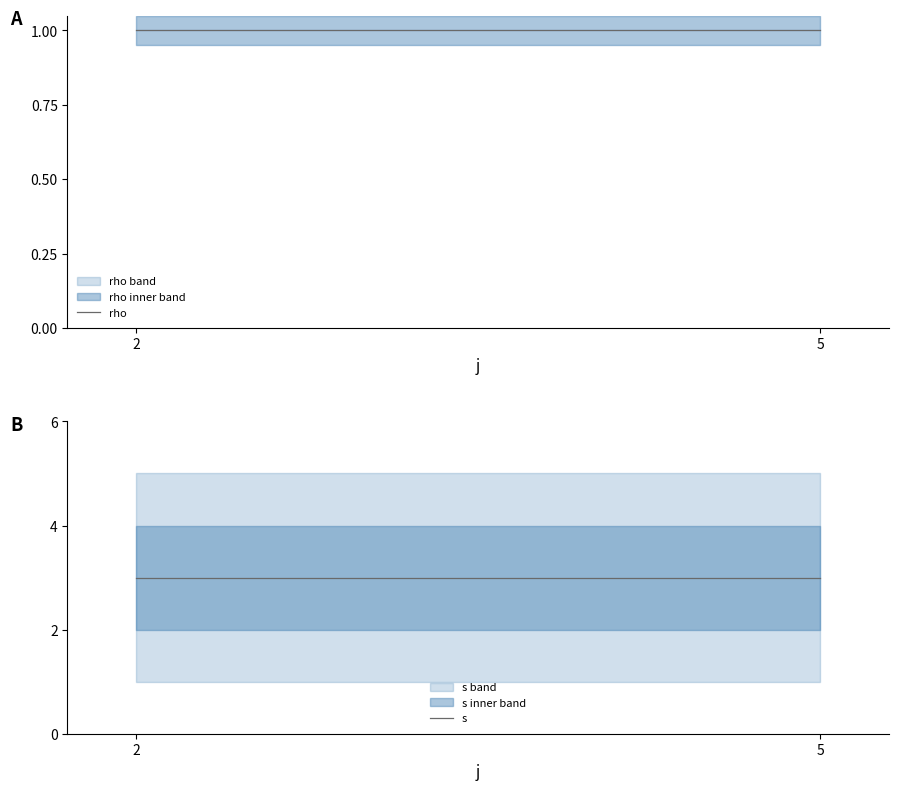

What are all the series names shown in the legend?

rho, s